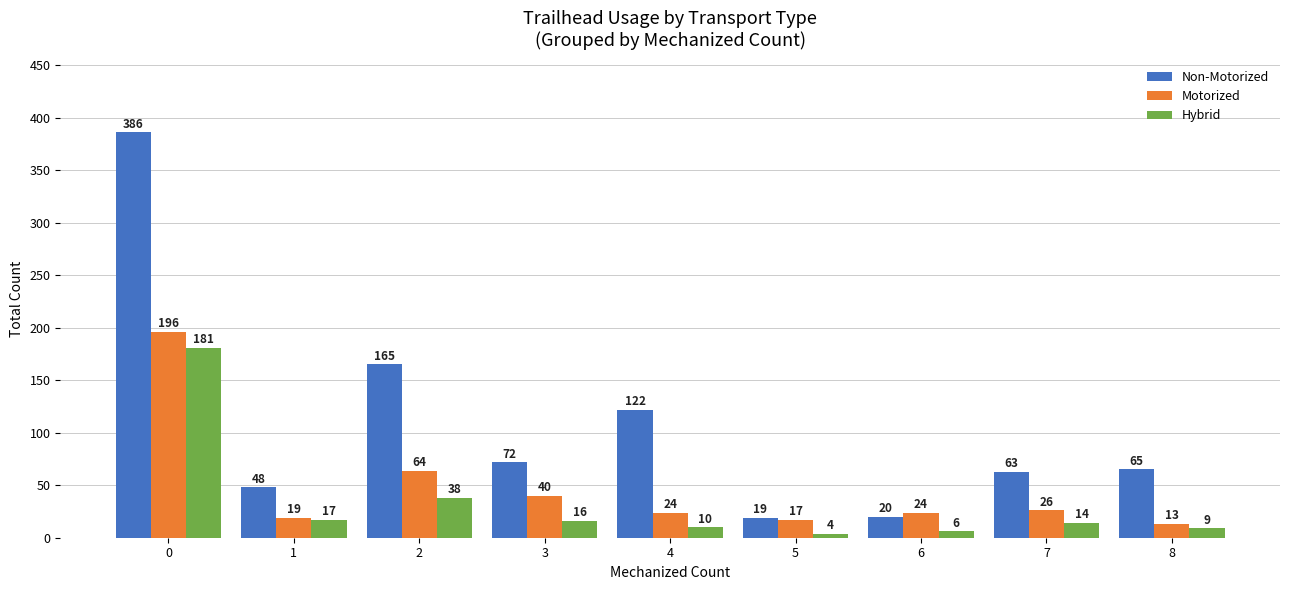

What value does the Hybrid series have at 3?

16